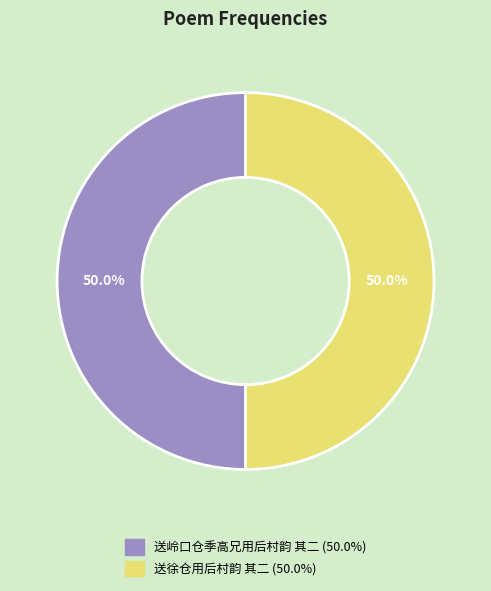

What percentage do 送岭口仓季高兄用后村韵 其二 and 送徐仓用后村韵 其二 together represent?

100.0%